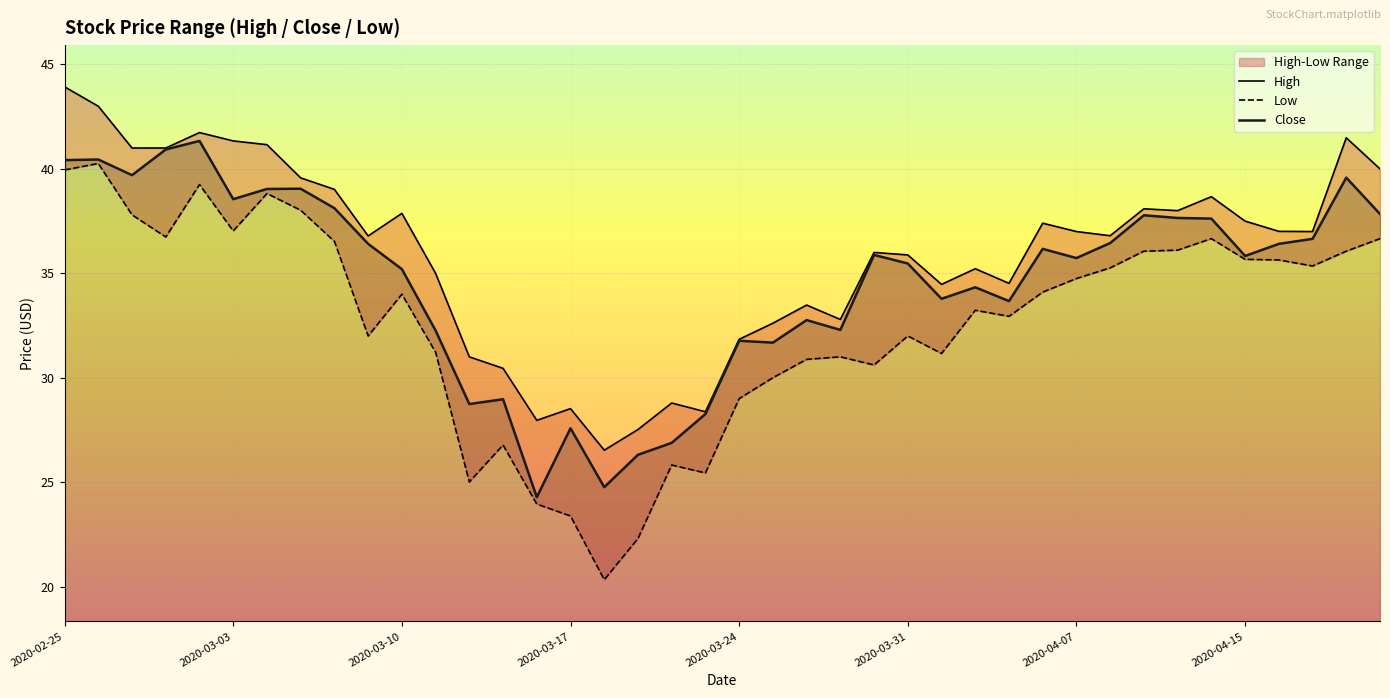

What is the lowest value of the Low series?

20.3